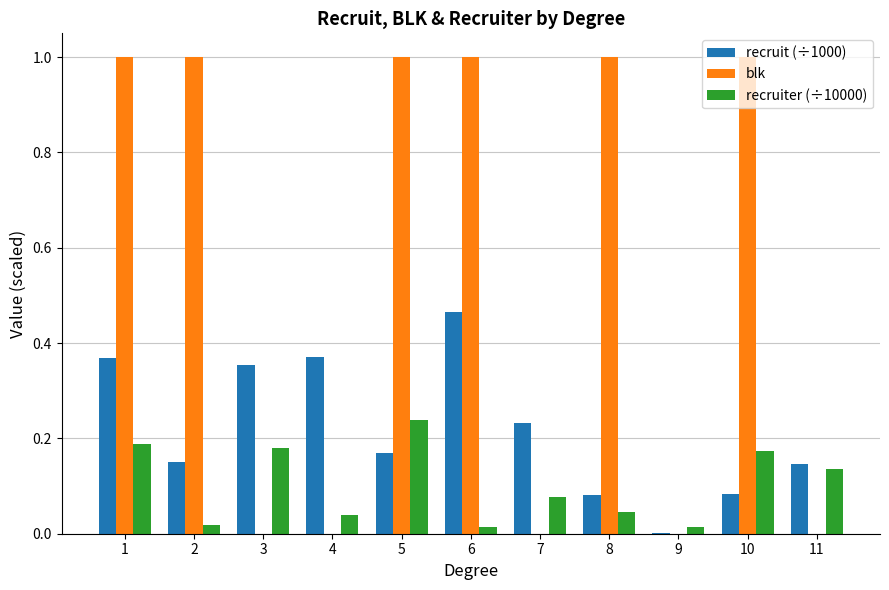

Which series changed the most between 7 and 9?

recruit (÷1000)